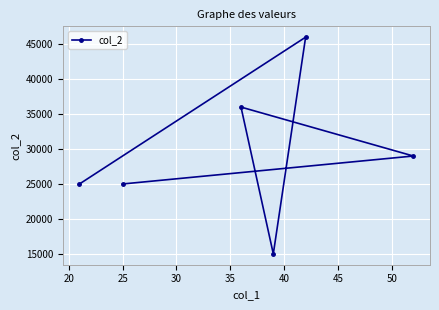

What is the maximum value shown in the chart?

46000